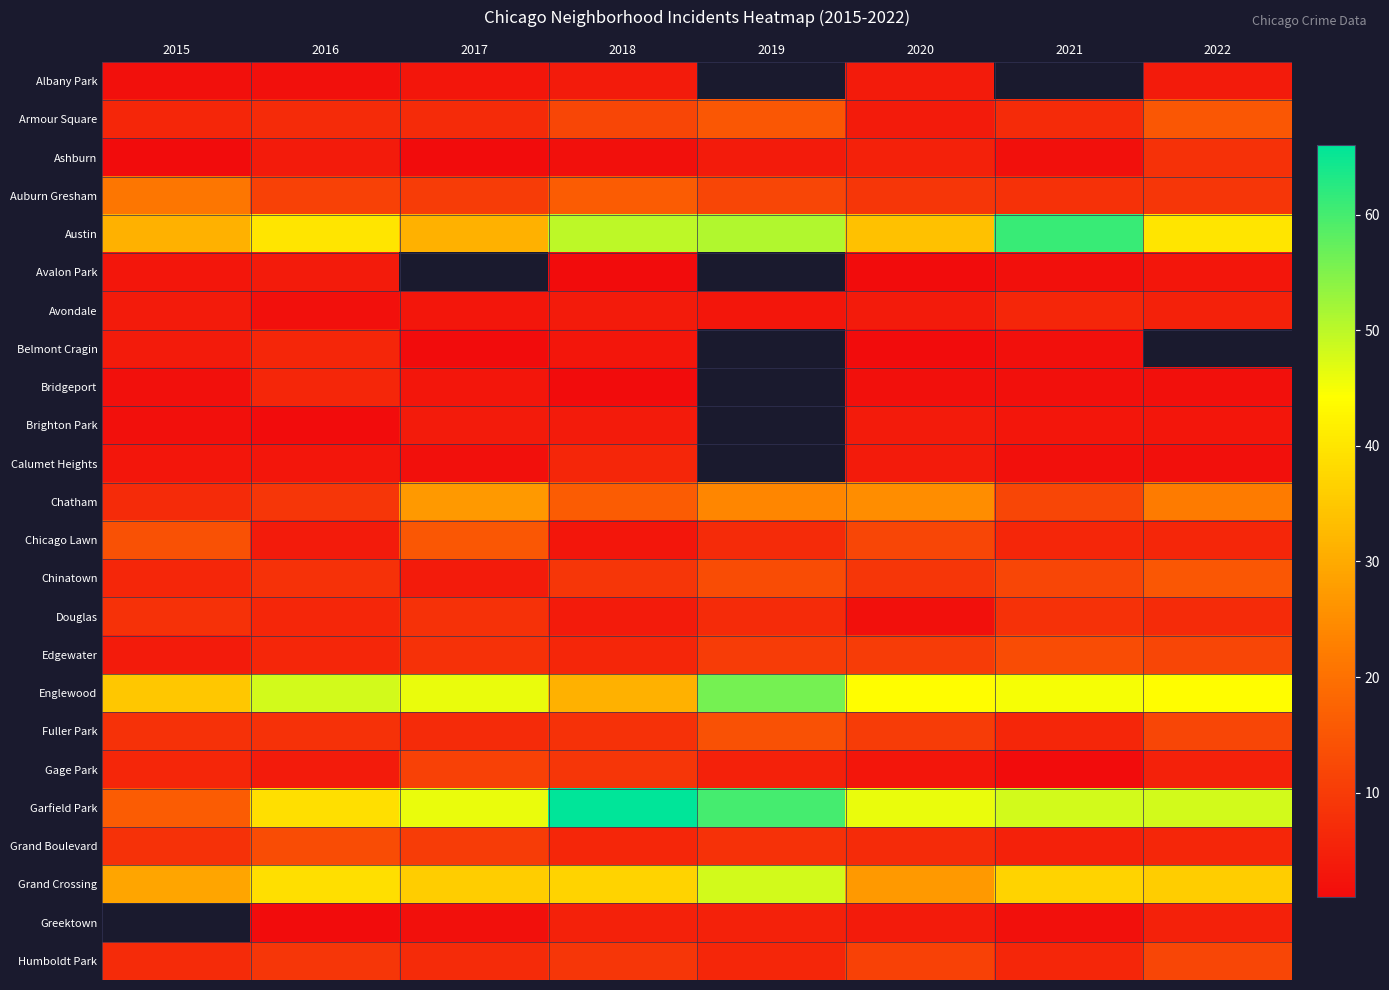

At how many categories does at least one series exceed 36?

7